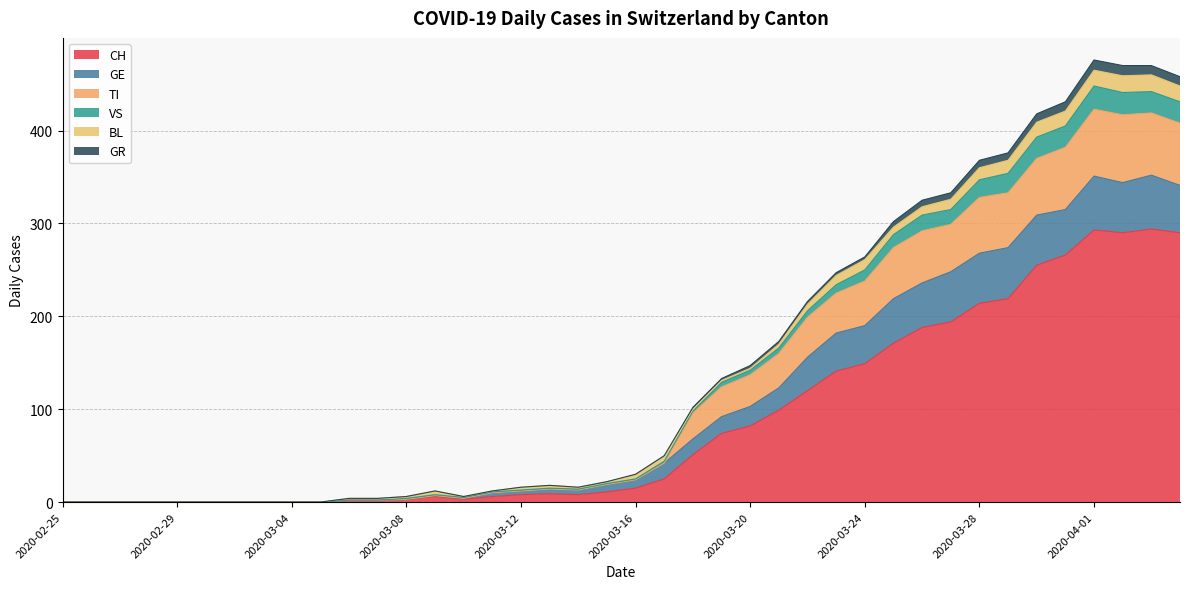

The value of CH at 2020-03-28 is 55. True or false?

False